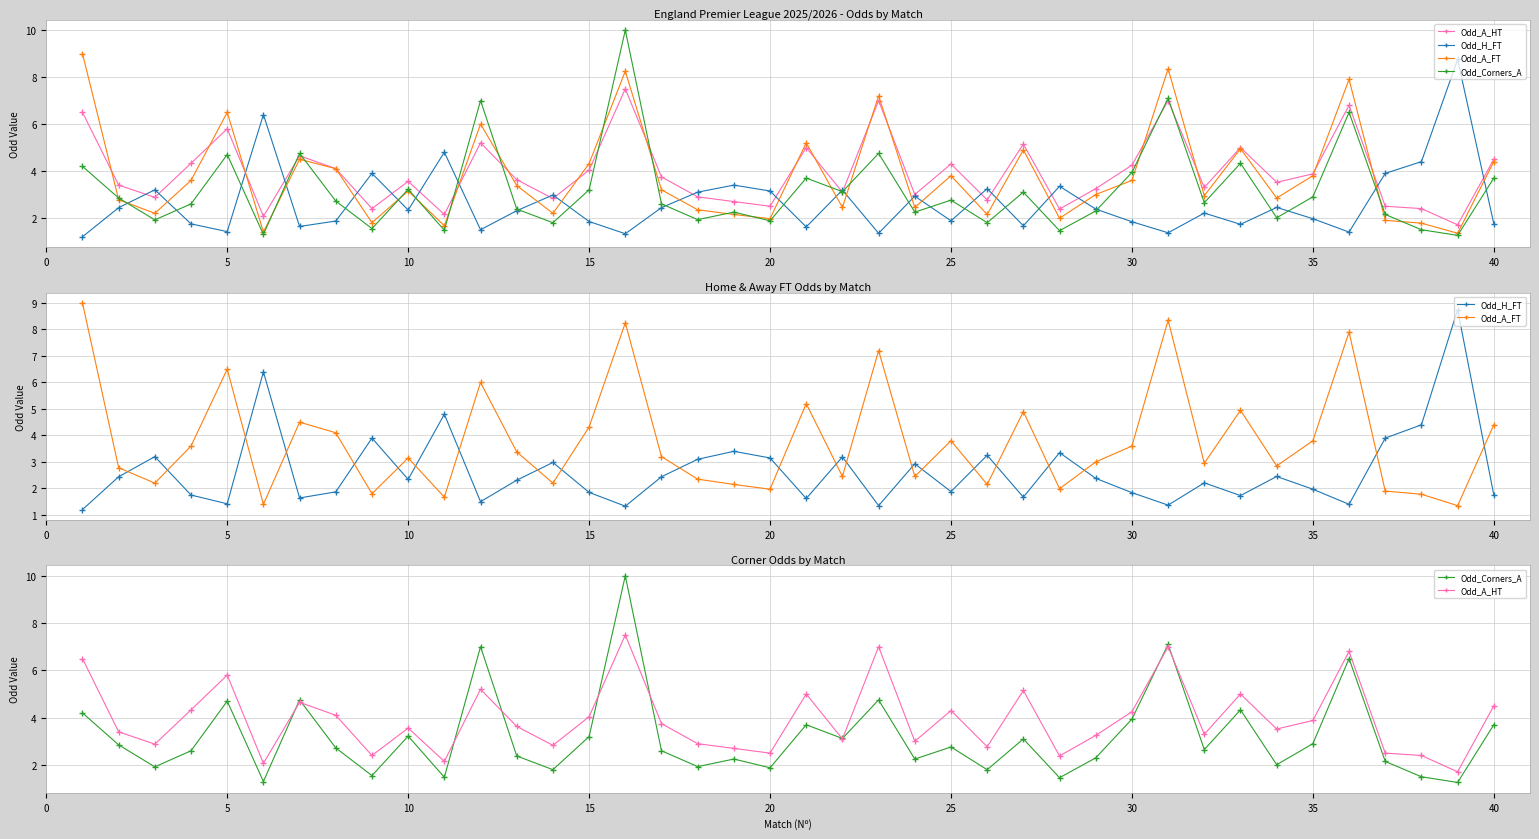

How many values in the Odd_A_HT series are below 3?

13